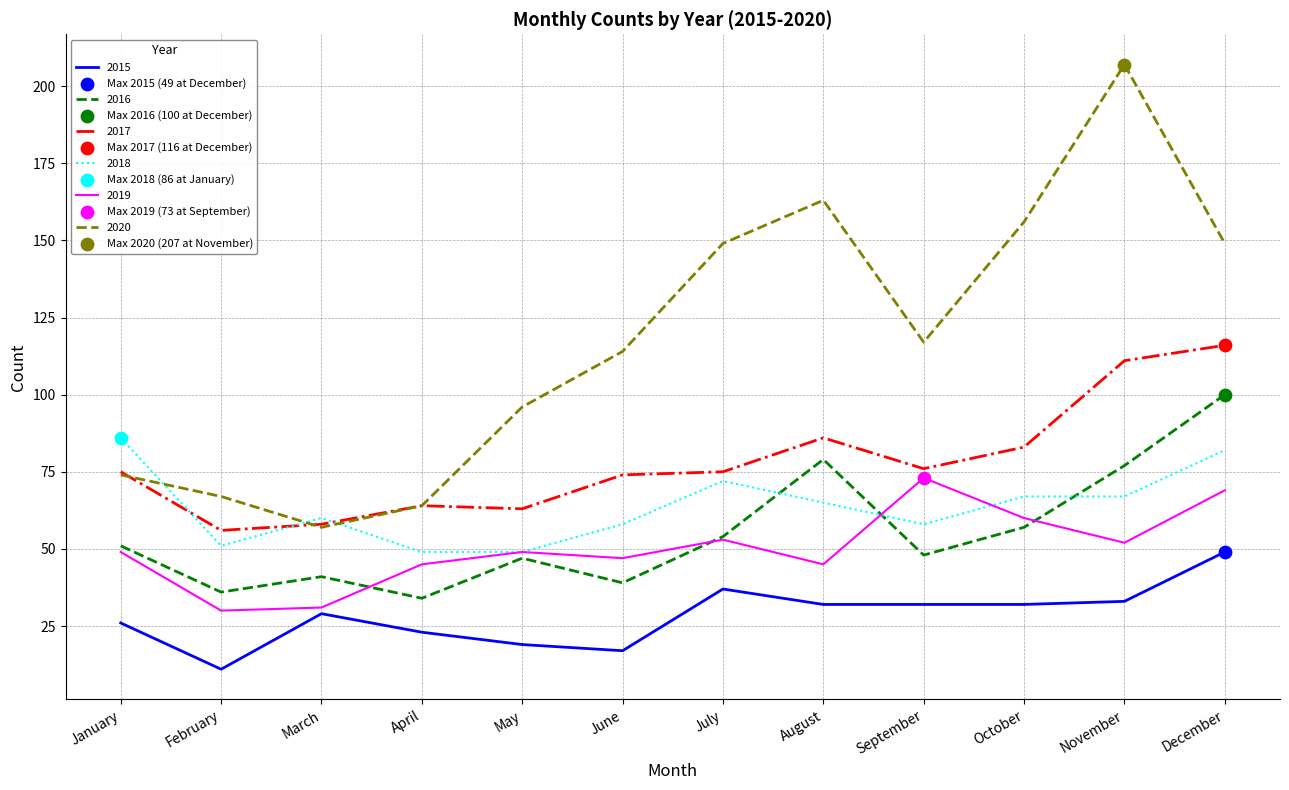

Which series changed the most between November and December?

2020